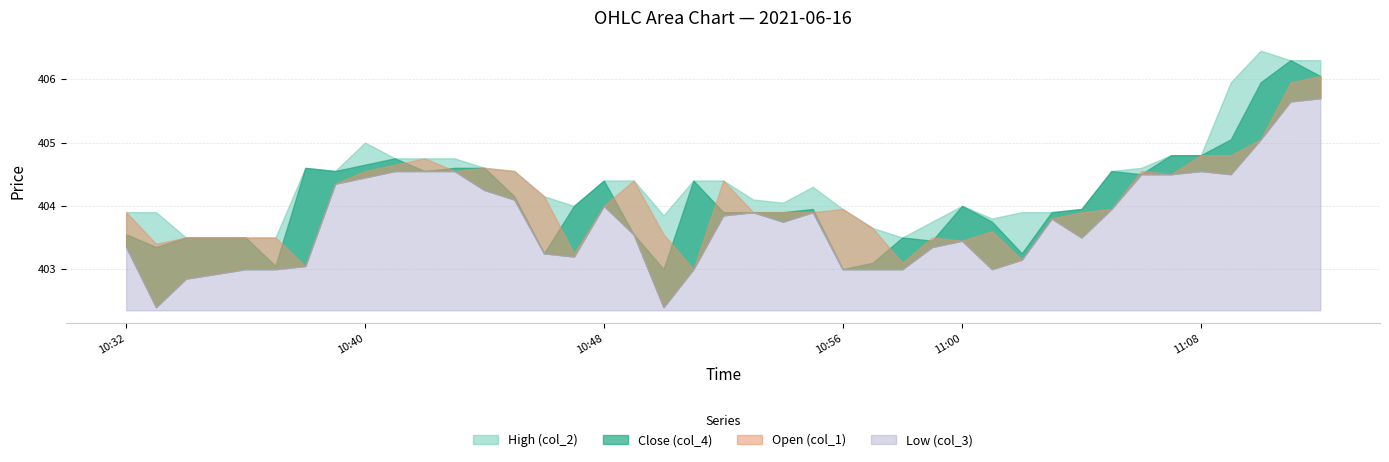

Which series has the largest range (max minus min)?

Close (col_4)